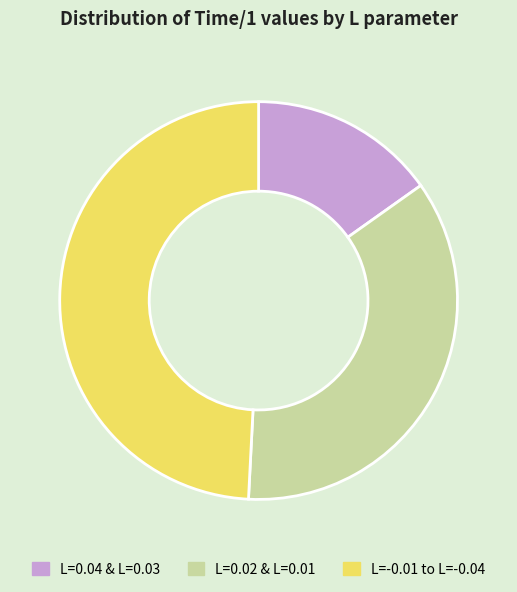

Approximately how many times larger is the value at L=0.02 & L=0.01 compared to L=-0.01 to L=-0.04?

0.7